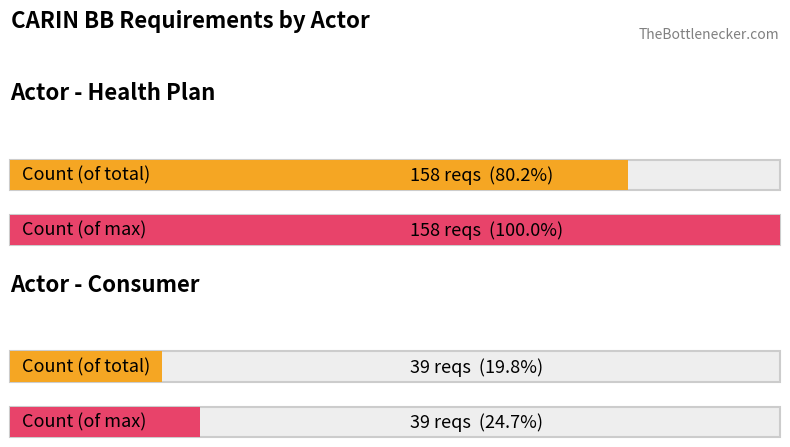

Which category has the highest value across all series?

Health Plan